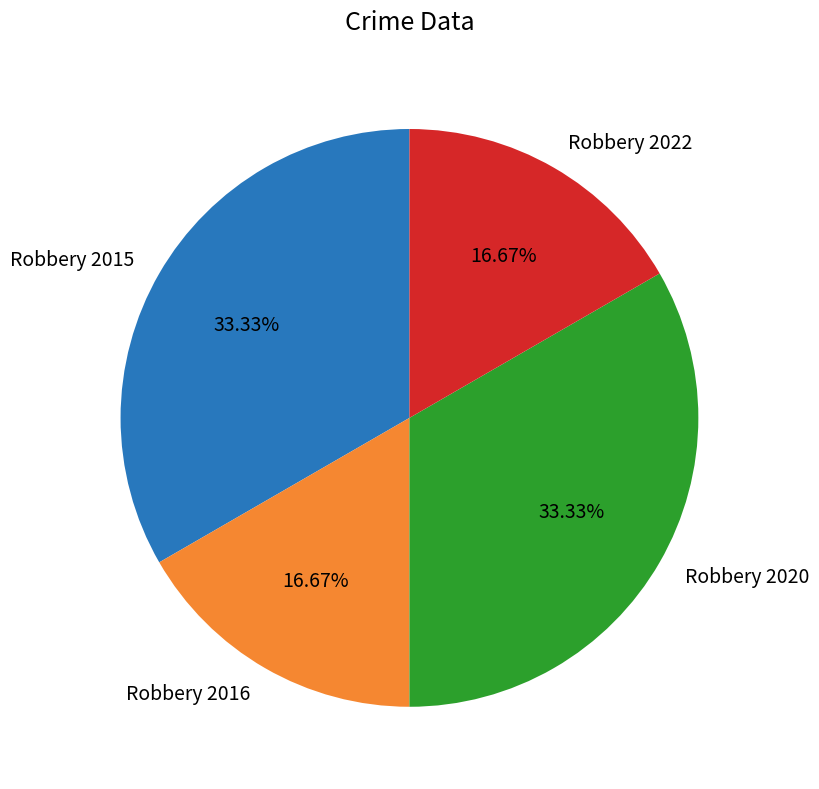

Is the sum of Robbery 2020 and Robbery 2015 greater than half?

Yes